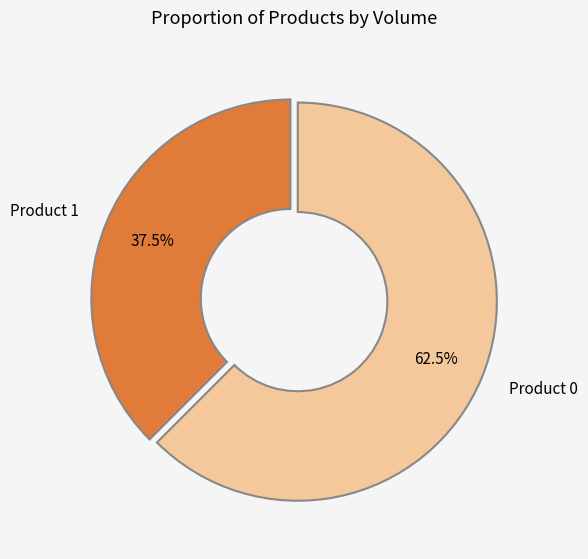

What is the smallest slice in the pie chart?

Product 1